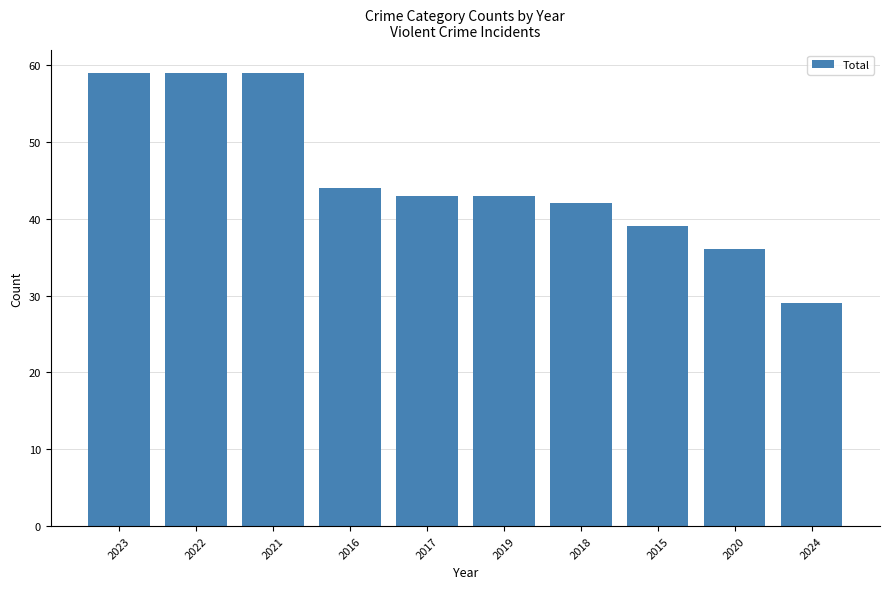

Reading left to right, transcribe all the data shown in this chart.

59	59	59	44	43	43	42	39	36	29